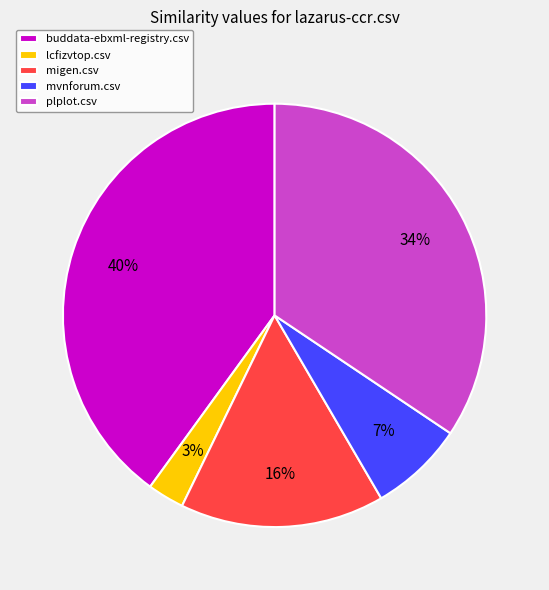

To the nearest percent, what is the difference between the largest and smallest slice percentages?

37%